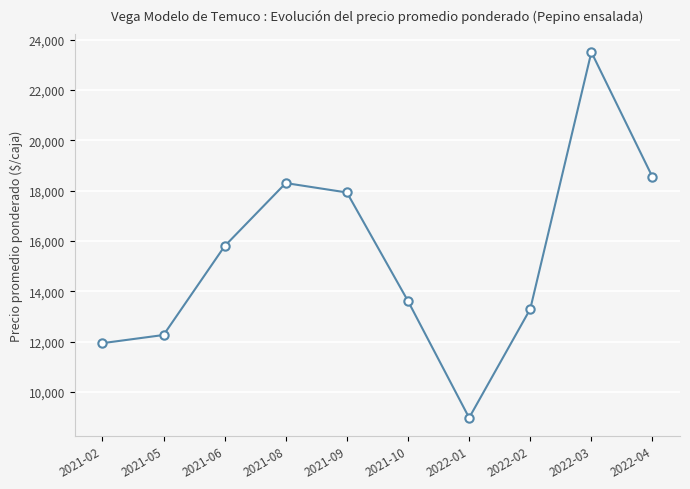

What is the greatest value displayed?

23500